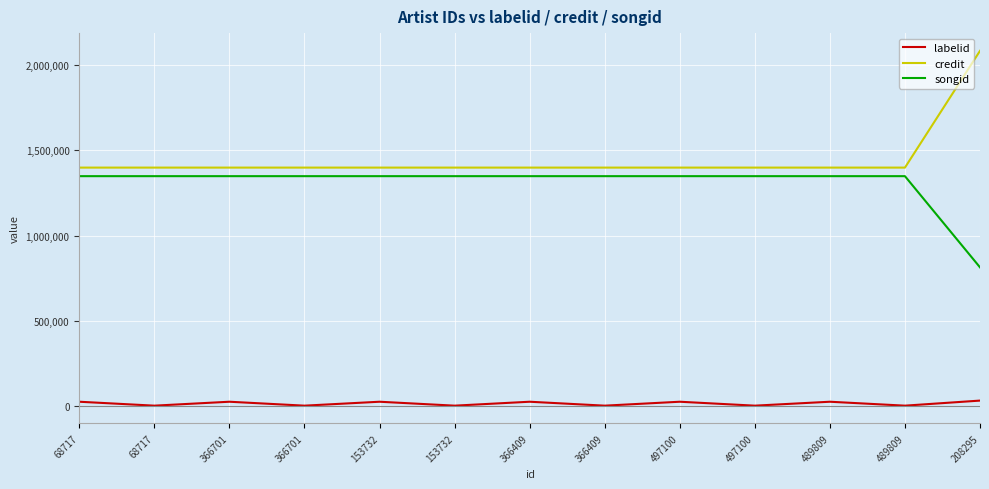

Is it true that labelid equals 31600 at 366409?

False